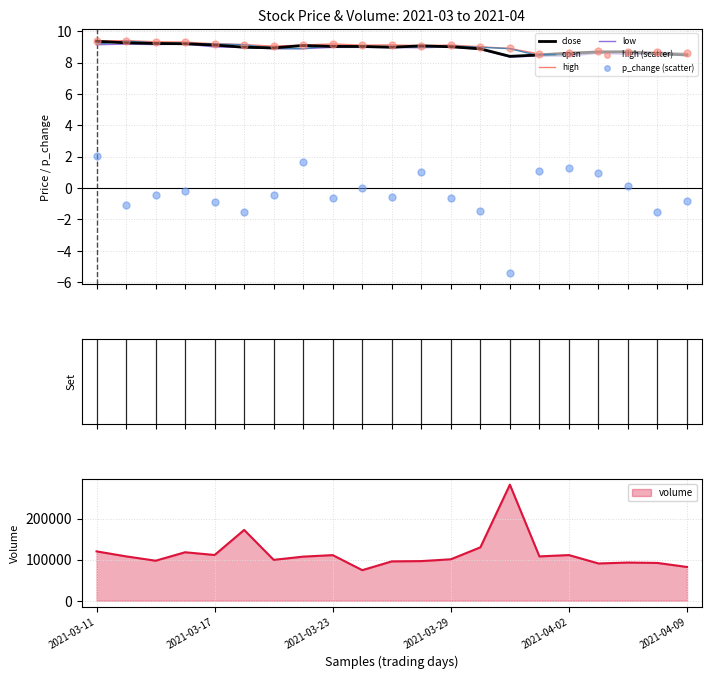

Which series contains the lowest Y value?

p_change (scatter)